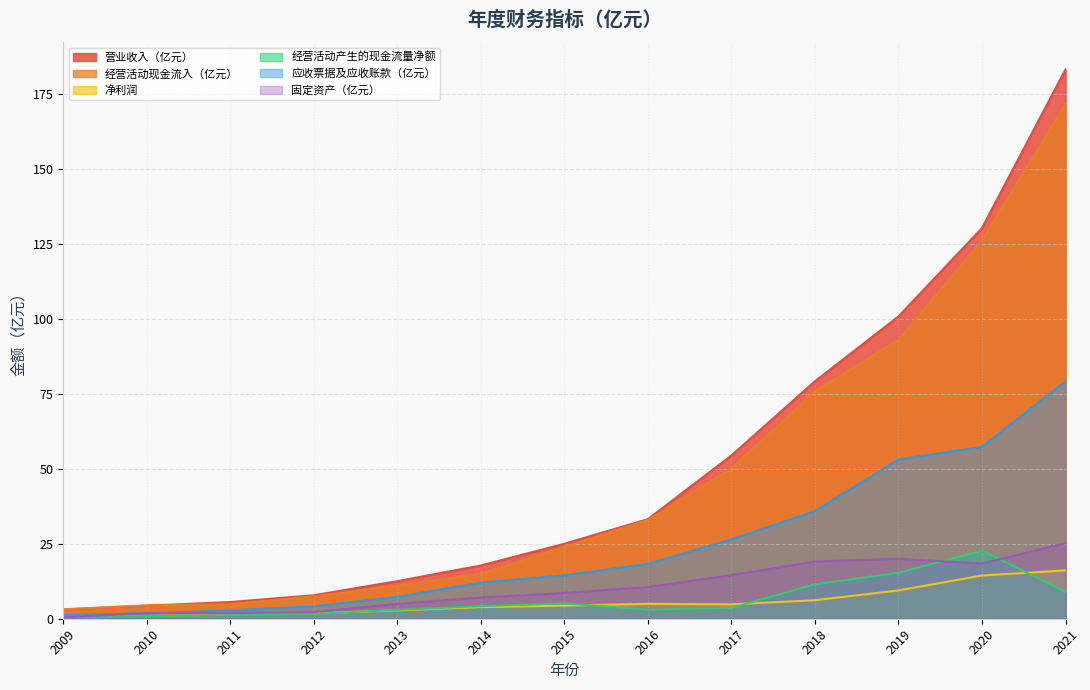

How many values in the 固定资产（亿元） series are below 8?

6